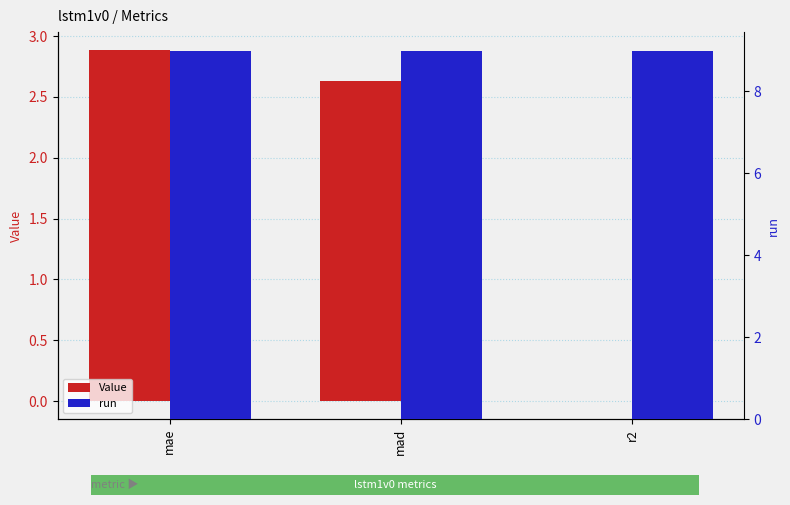

The value of Value at mad is 0.6. True or false?

False